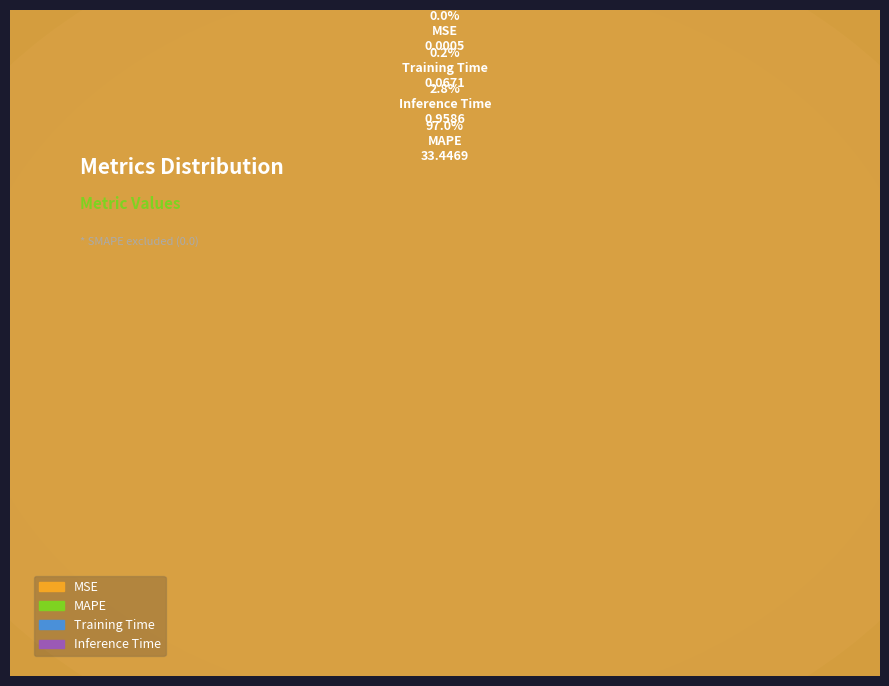

Which slice is the smallest?

MSE